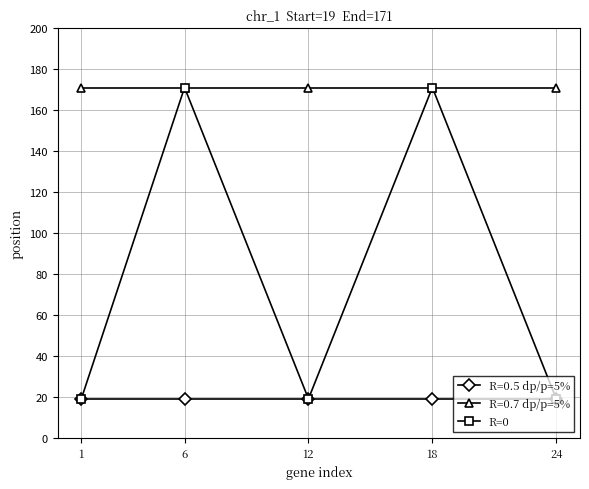

What is the spread (max minus min) of values at 1?

152